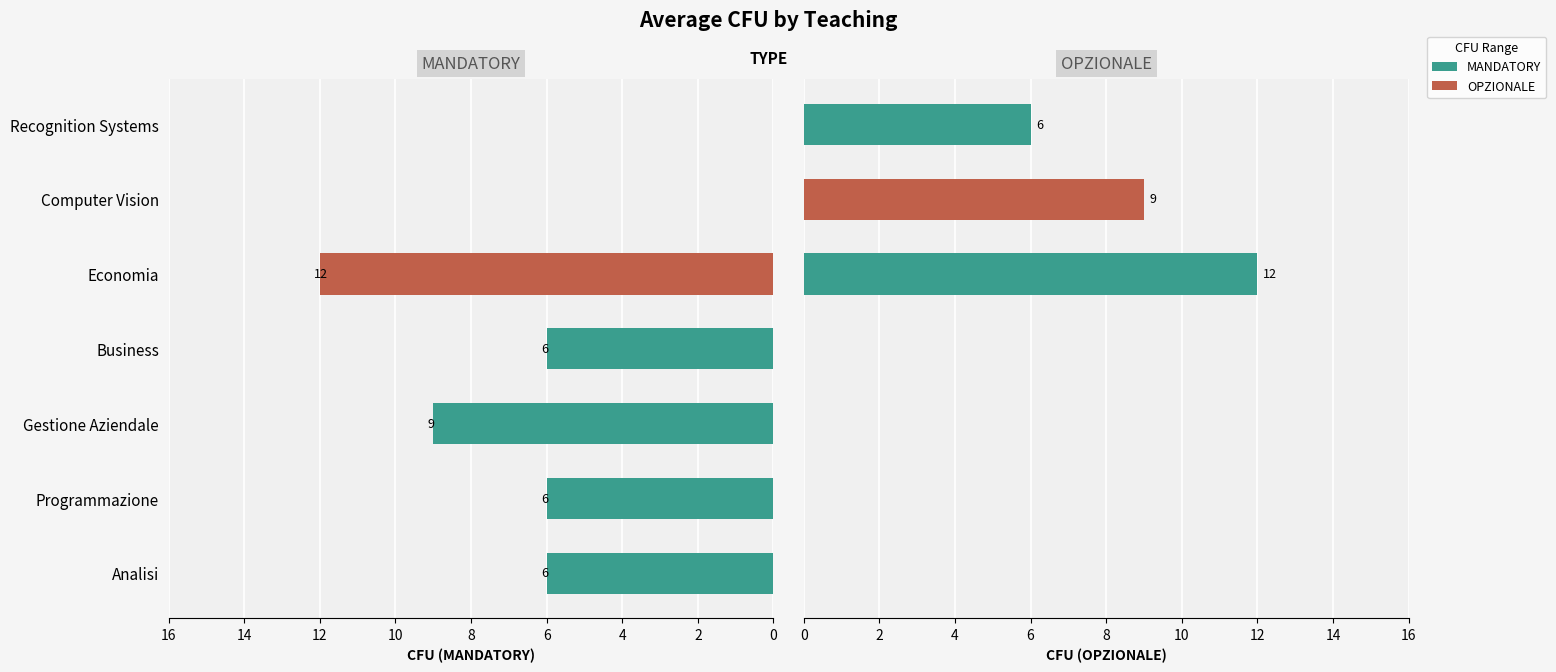

List the series in order of their peak value, highest first.

MANDATORY, OPZIONALE